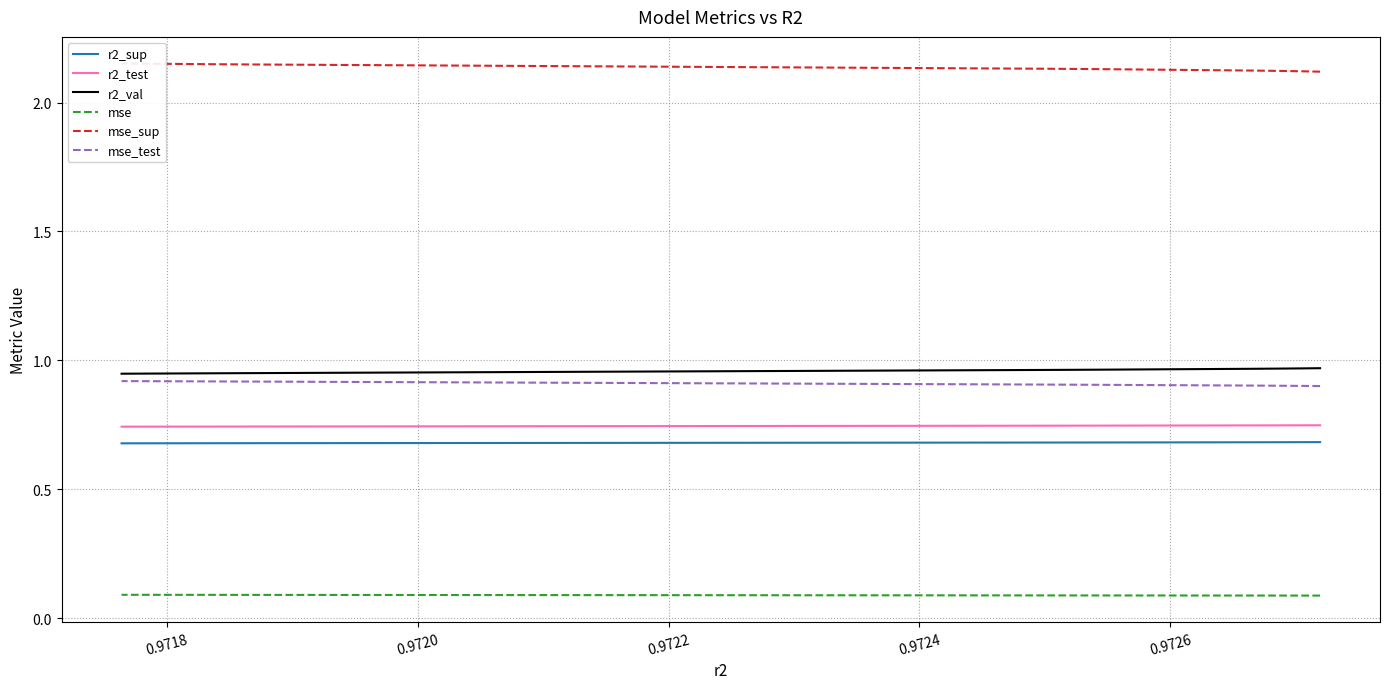

True or false: mse_sup has a value of 1.4 at 7.

False